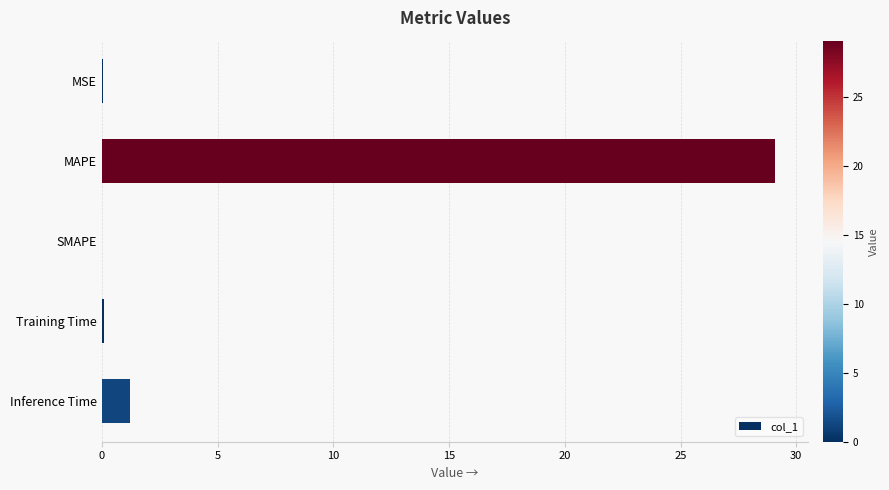

Where is the data nearest to the value 14?

Inference Time